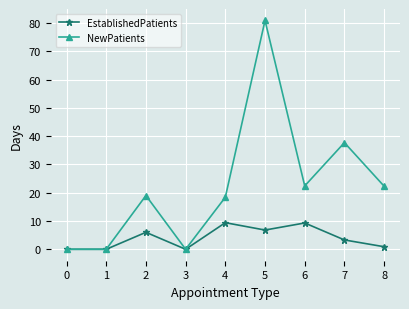

List the series in order of their overall mean, highest first.

NewPatients, EstablishedPatients